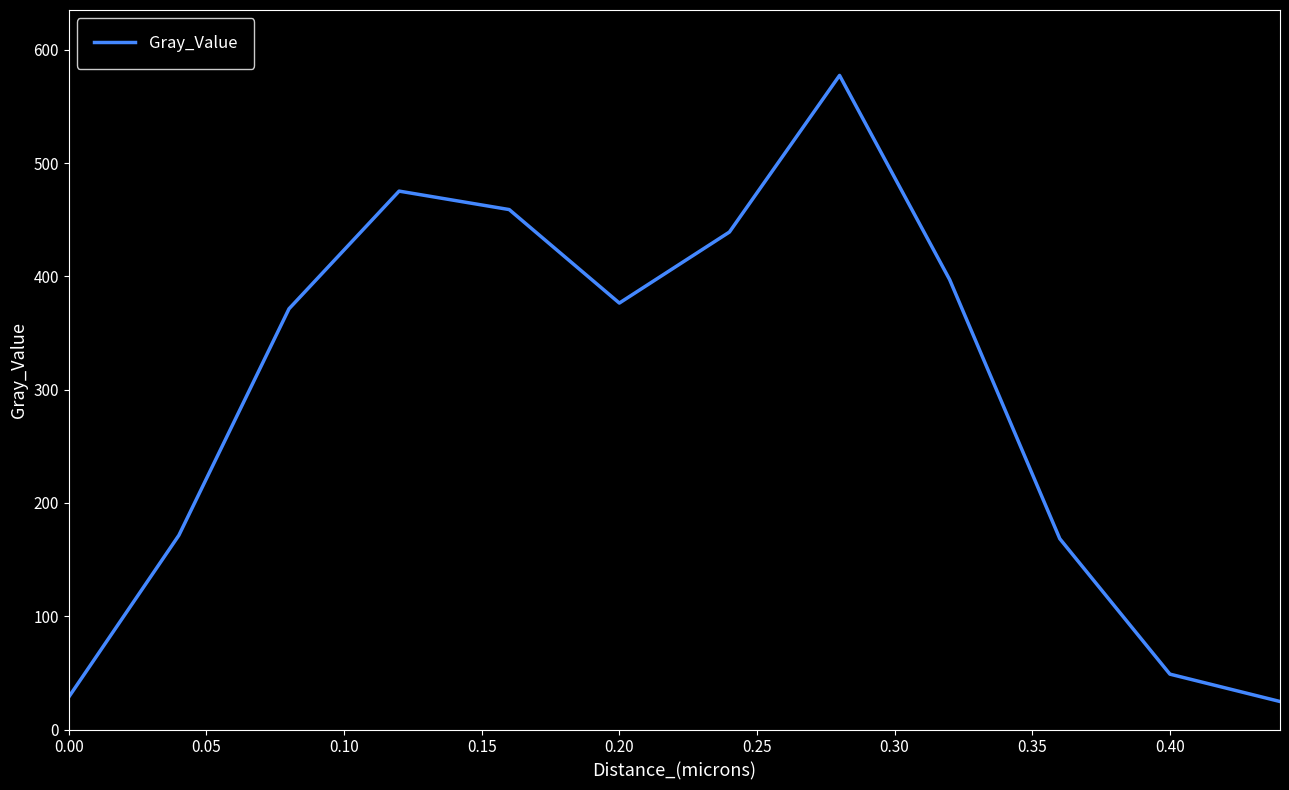

What is the maximum value shown in the chart?

577.4